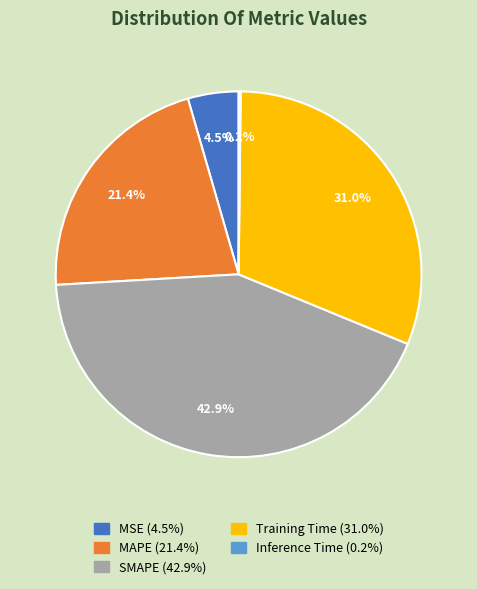

Approximately how many times larger is the value at MAPE compared to SMAPE?

0.5